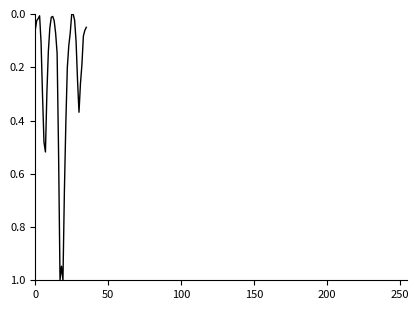

What is the greatest value displayed?

1.0